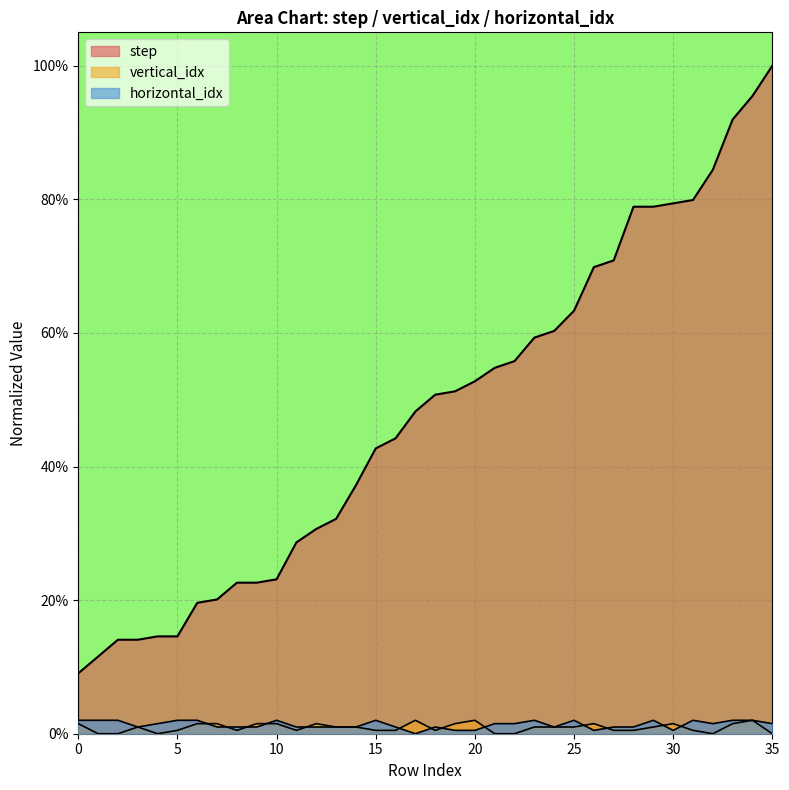

At which category is the sum across all series the highest?

35